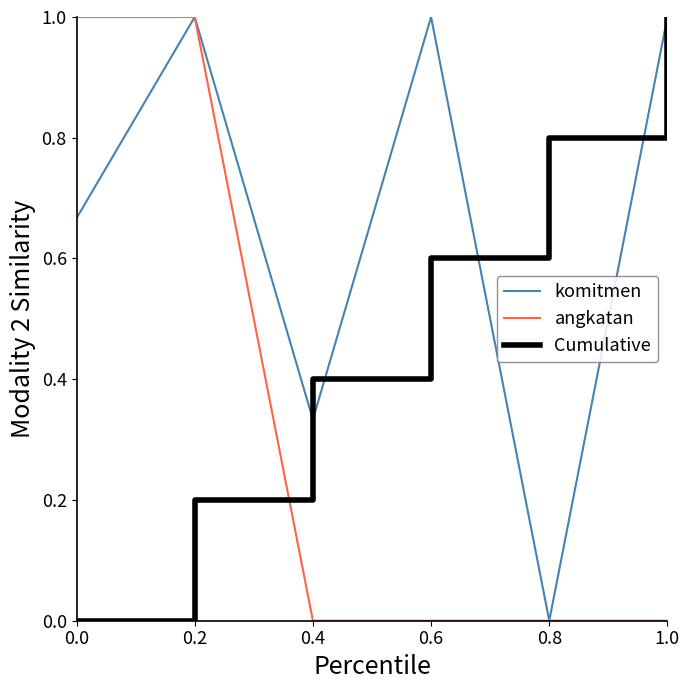

Rank the series by their maximum value, from lowest to highest.

komitmen, angkatan